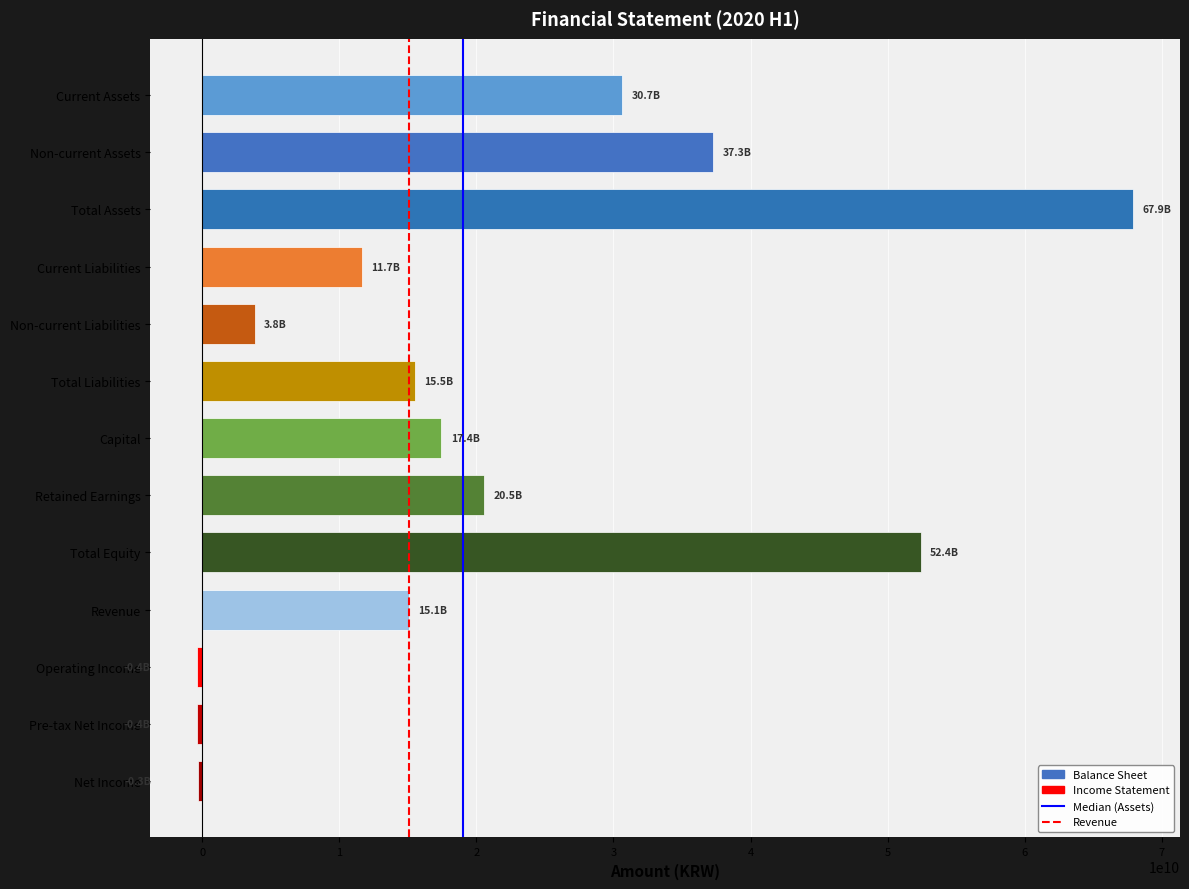

The chart shows a value of 30329453239 at Retained Earnings. True or false?

False